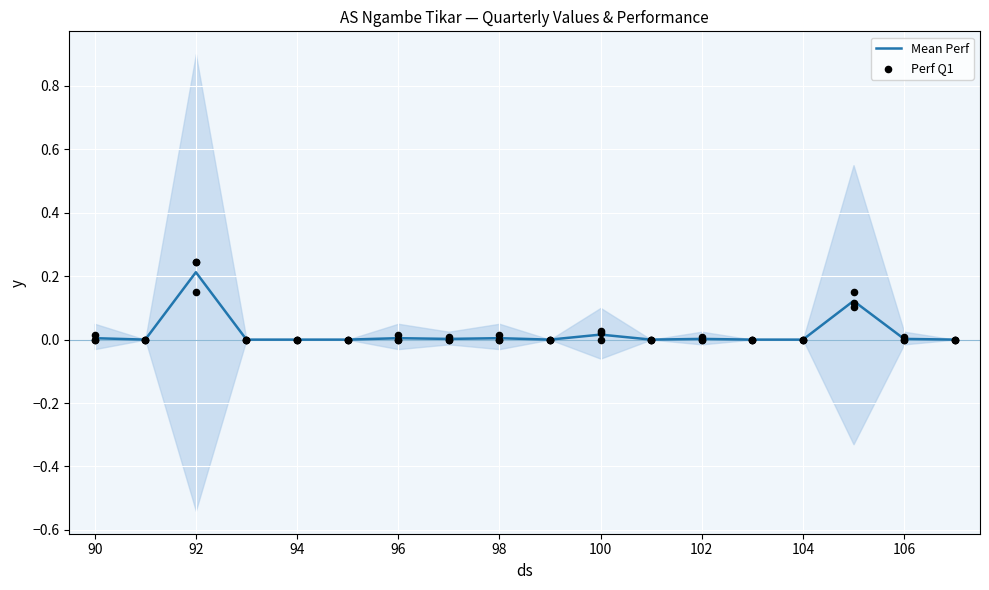

Which series has the largest total across all categories?

Perf Q1